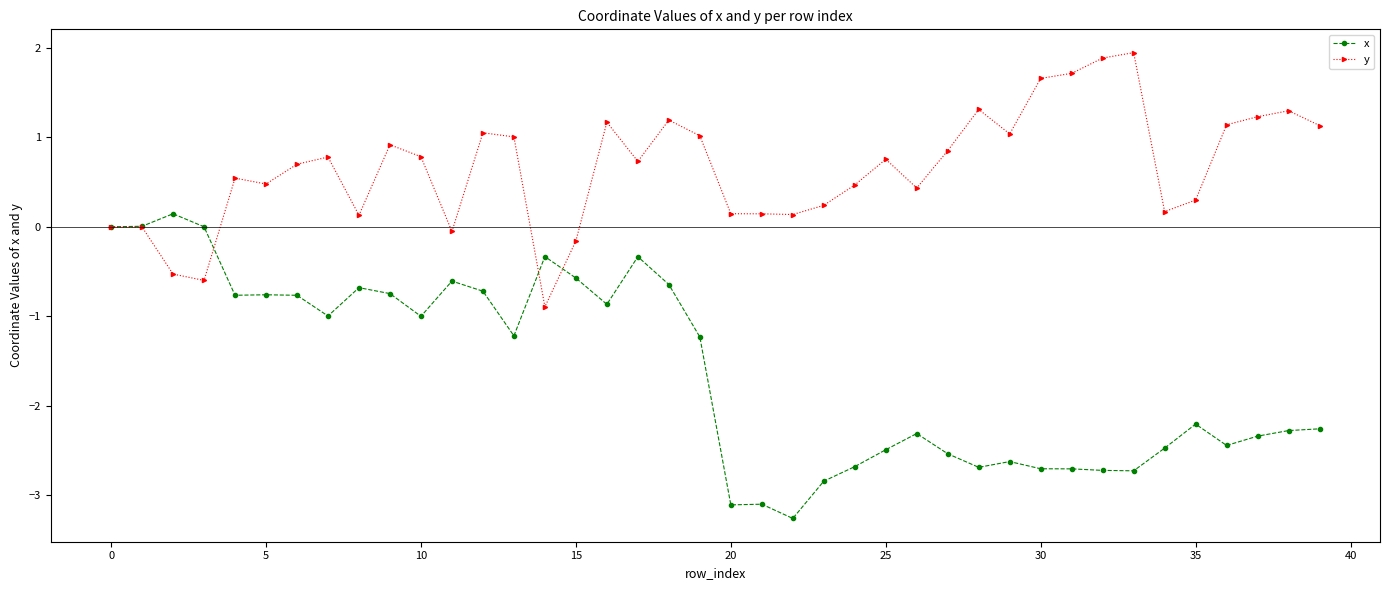

Does the chart have visible grid lines?

No